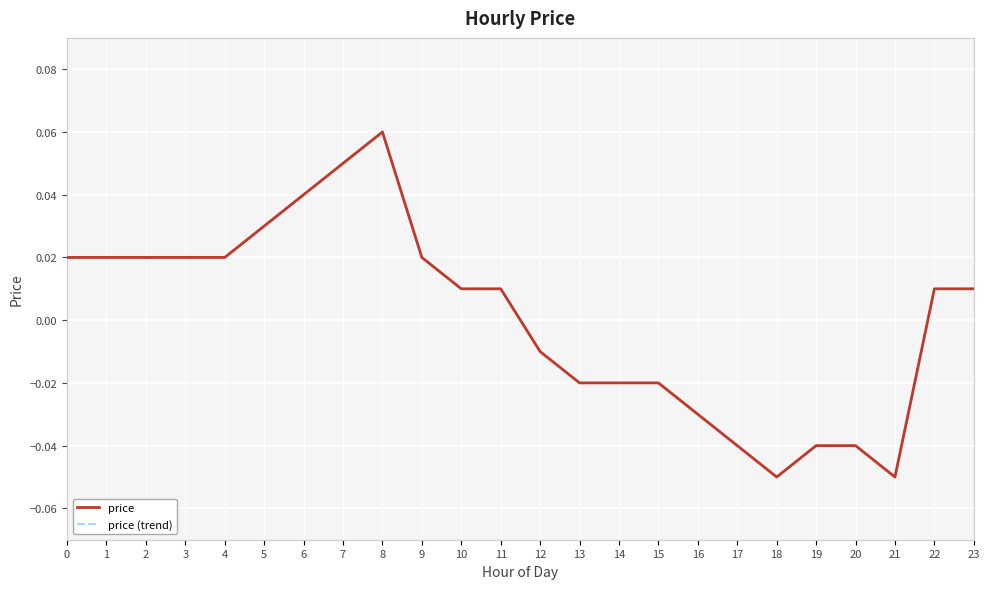

At which category does the chart reach its peak across all series?

8